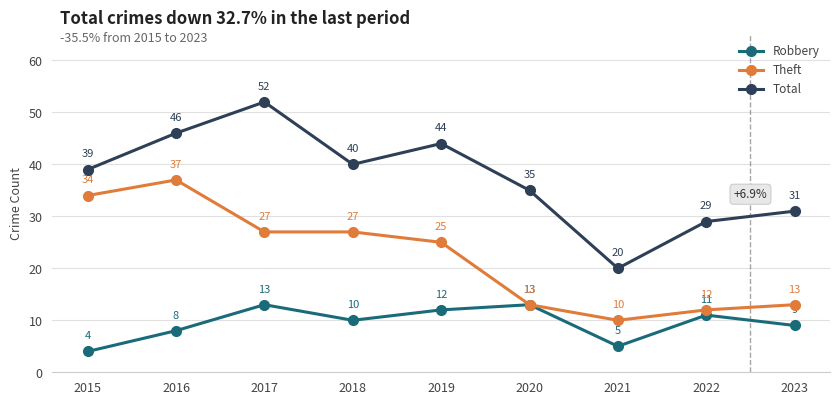

Count the number of categories in the chart.

9